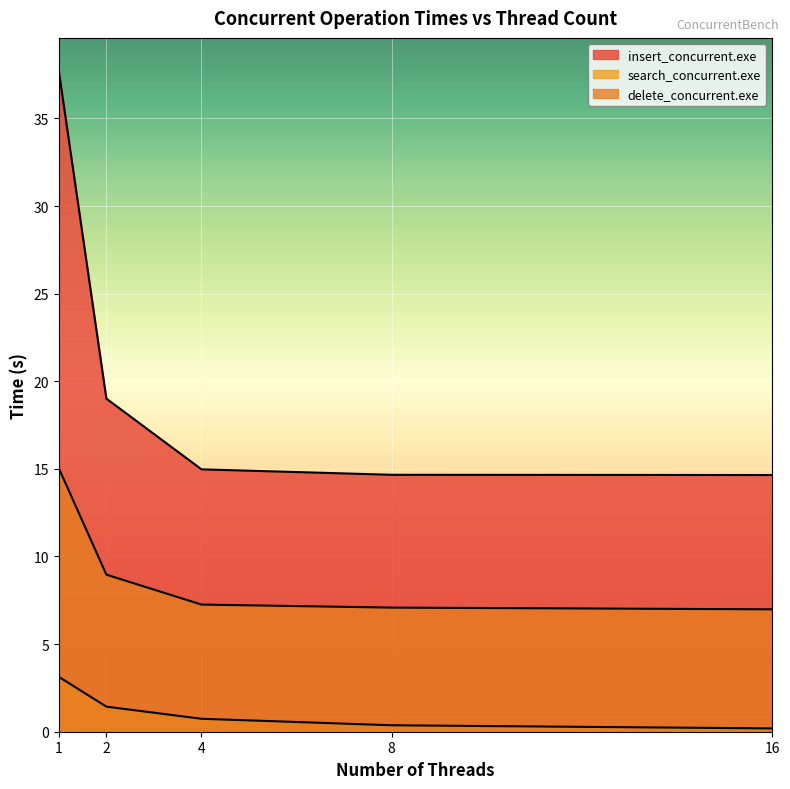

What is the value of the insert_concurrent.exe point at the 2nd from the left?

19.0